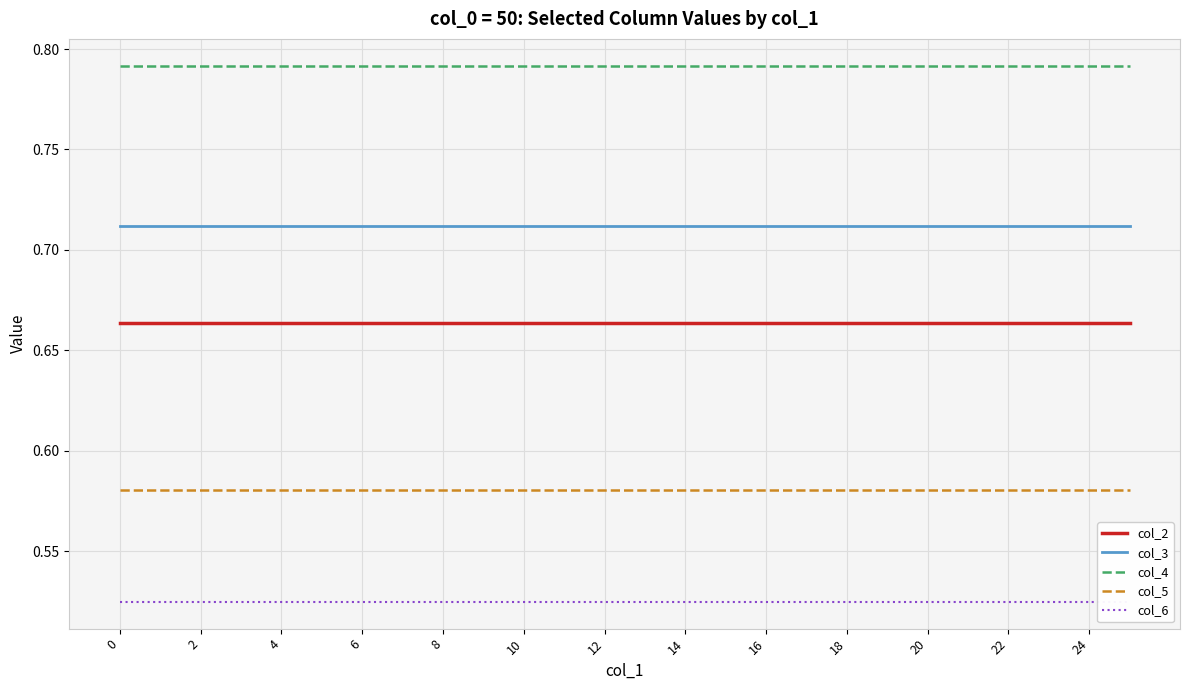

Rank the series by their maximum value, from lowest to highest.

col_6, col_5, col_2, col_3, col_4